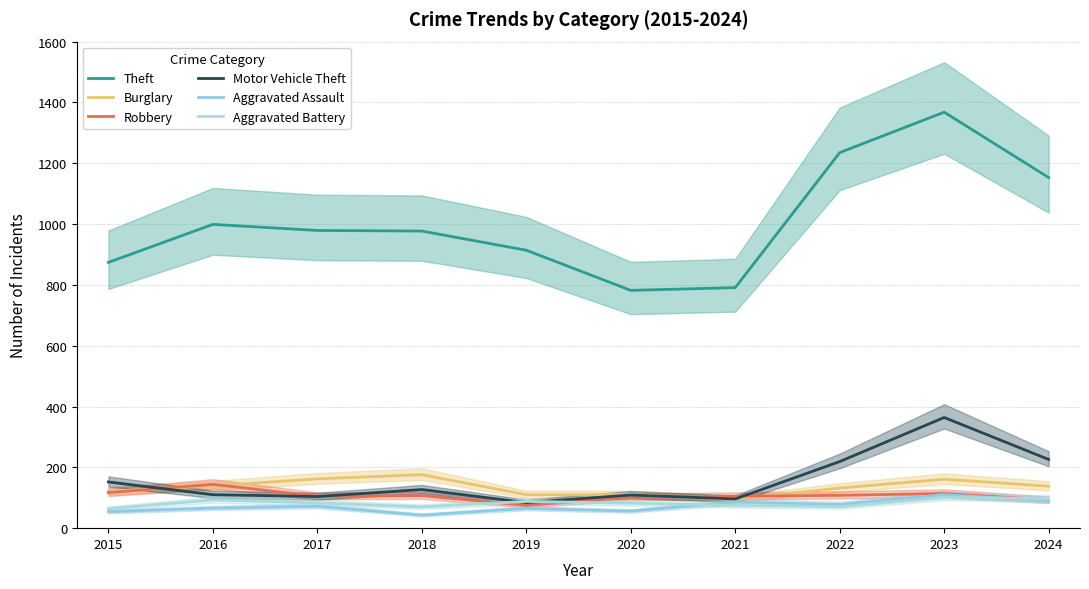

True or false: Aggravated Assault has a value of 23 at 2023.

False